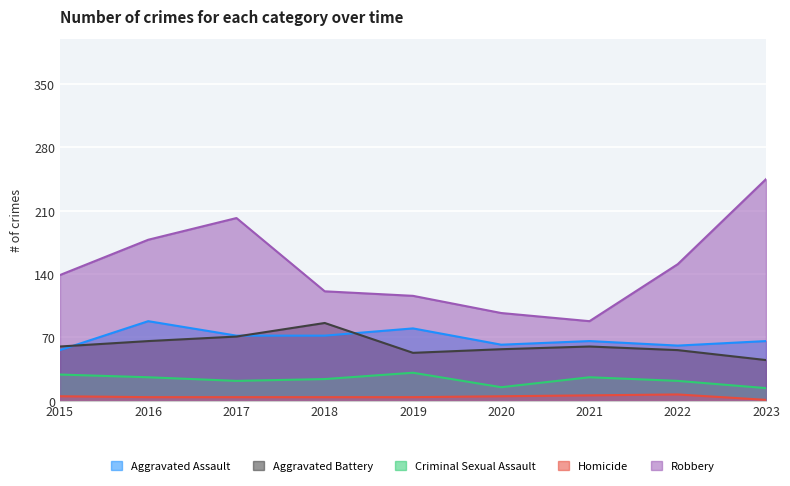

Which category has the lowest value in the Aggravated Assault series?

2015